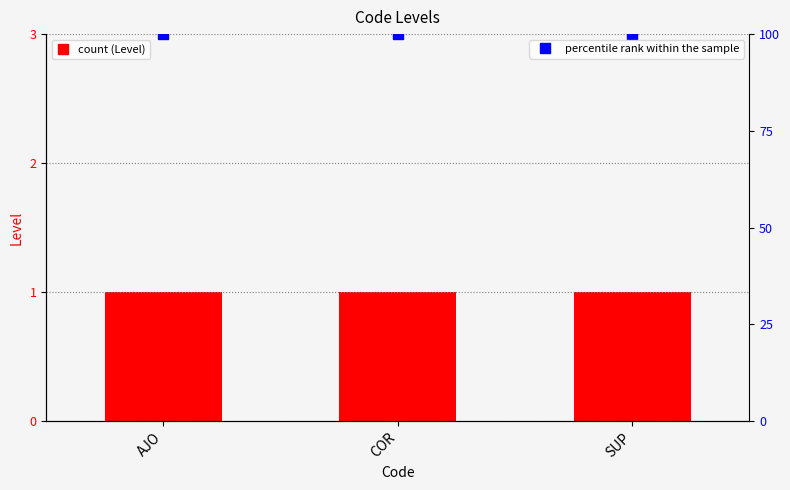

Reading left to right, transcribe all the data shown in this chart.

Level: AJO=1	COR=1	SUP=1
percentile rank within the sample: AJO=100	COR=100	SUP=100